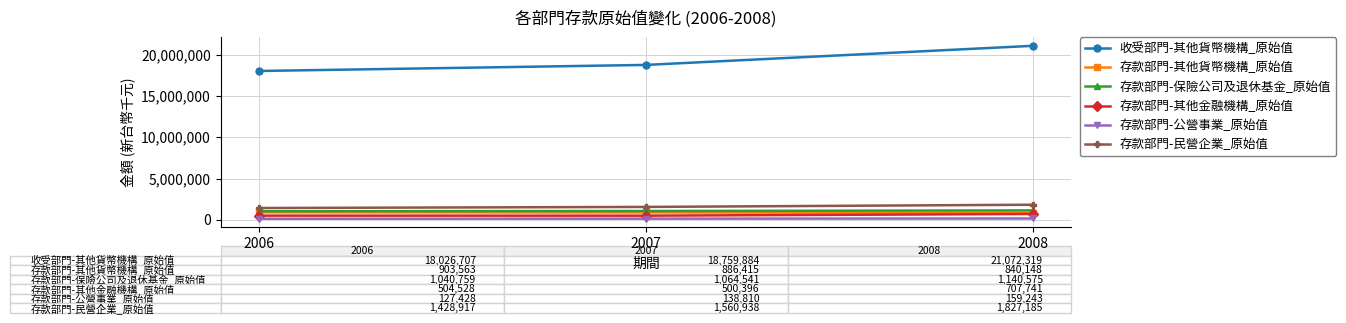

Where is 存款部門-保險公司及退休基金_原始值 nearest to the value 1090667?

2007